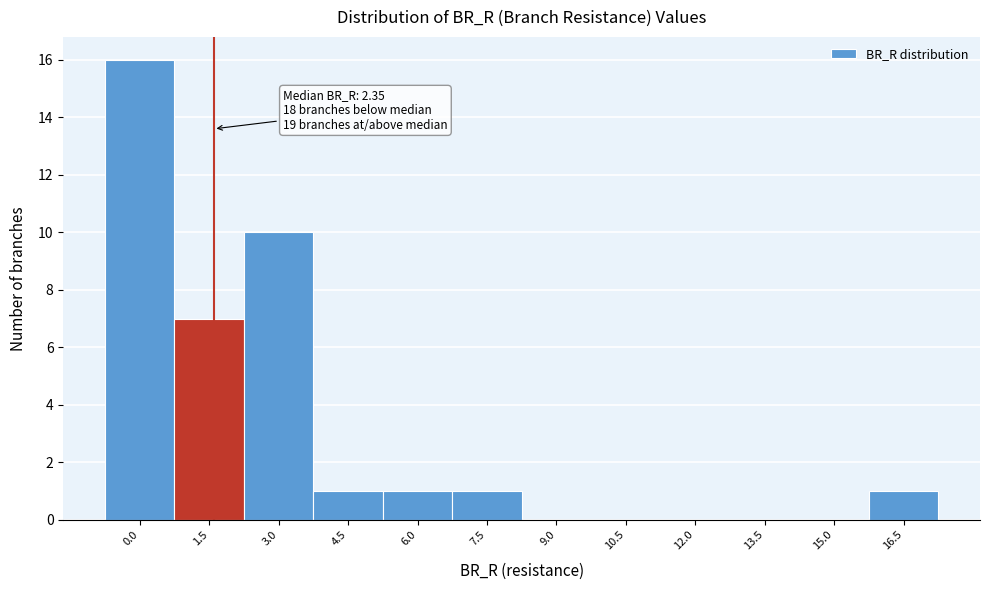

Reading left to right, extract all data points from this chart.

0.0=16	1.5=7	3.0=10	4.5=1	6.0=1	7.5=1	9.0=0	10.5=0	12.0=0	13.5=0	15.0=0	16.5=1